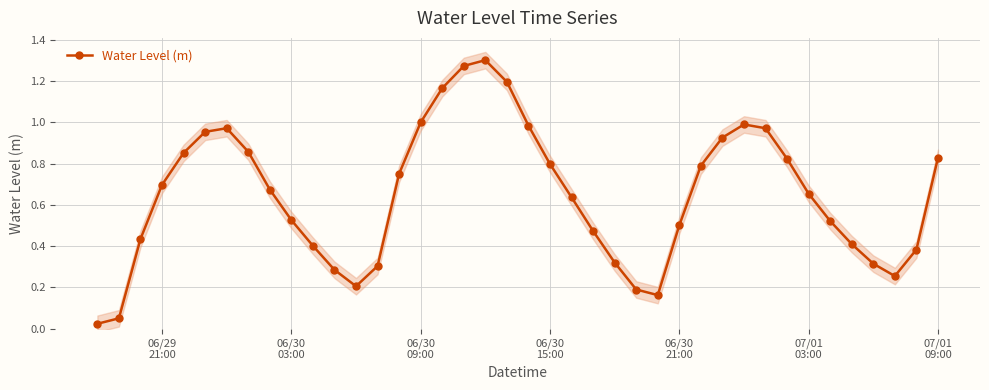

True or false: Water Level (m) has more than 1 points higher than both neighbors.

True